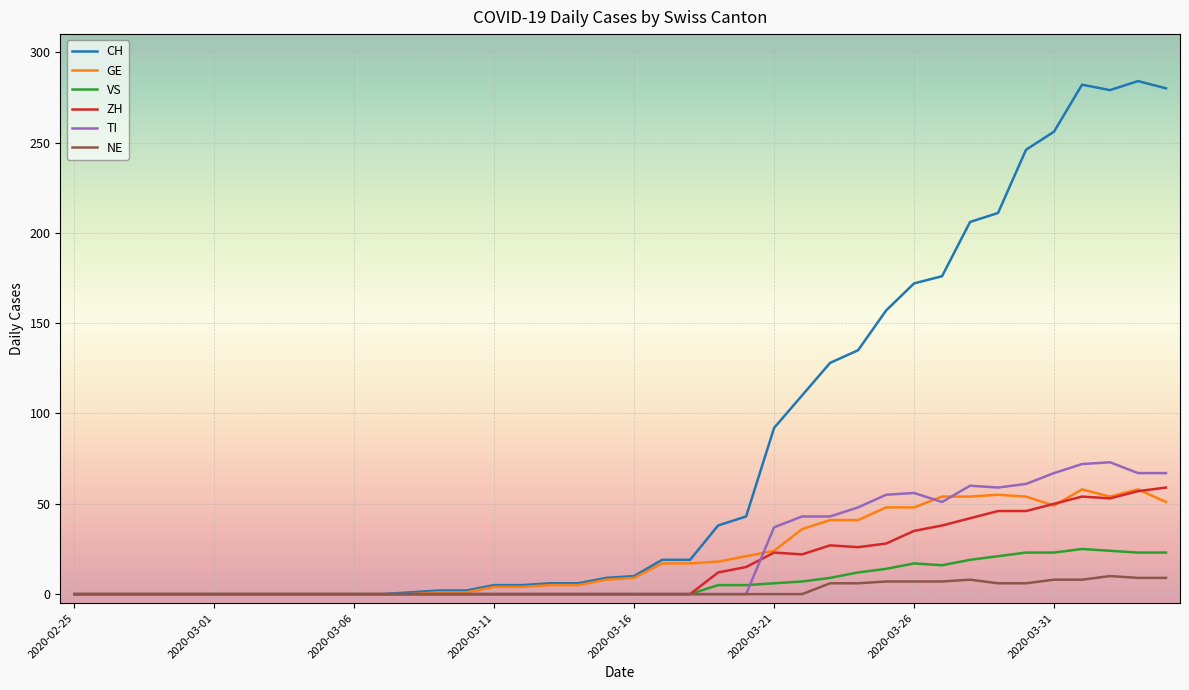

Which series has the largest total across all categories?

CH